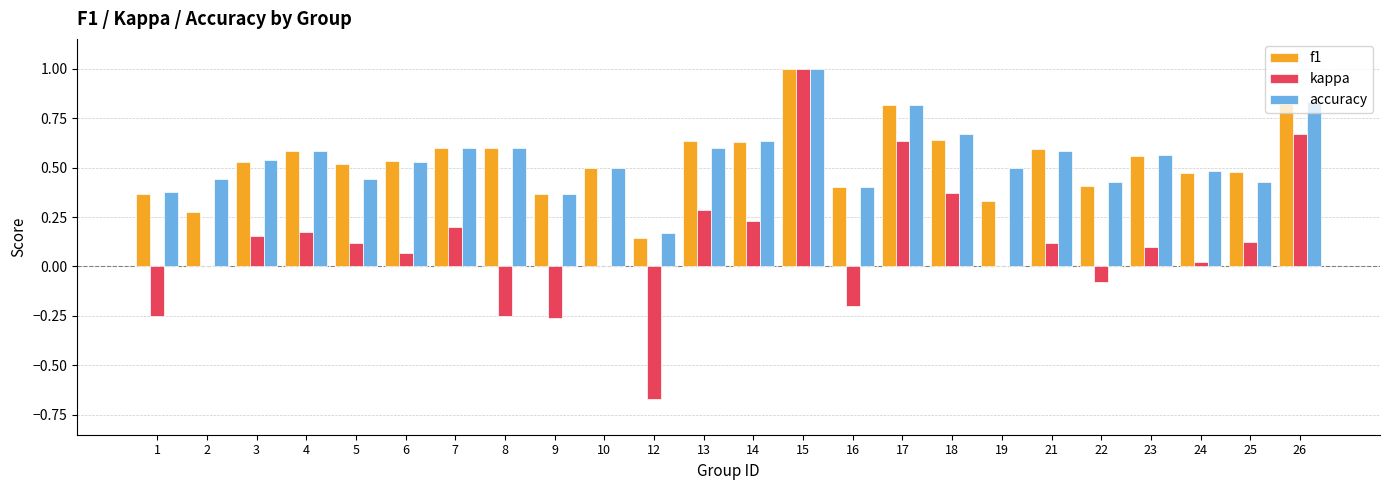

At which category does the chart reach its peak across all series?

15